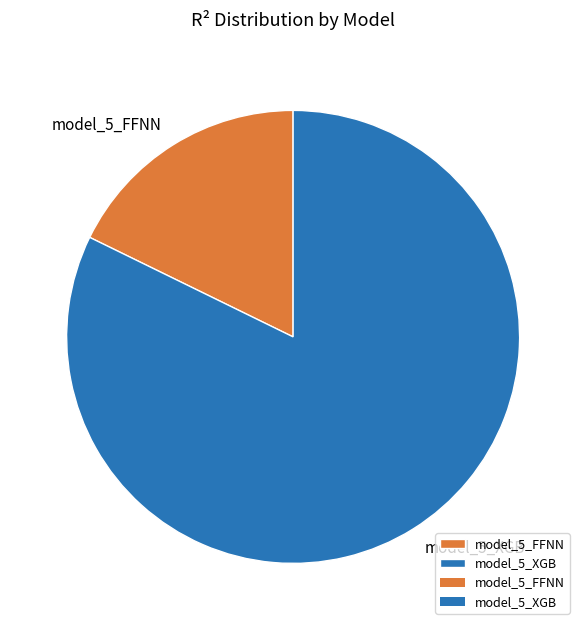

Which has a higher value, model_5_FFNN or model_5_XGB?

model_5_XGB